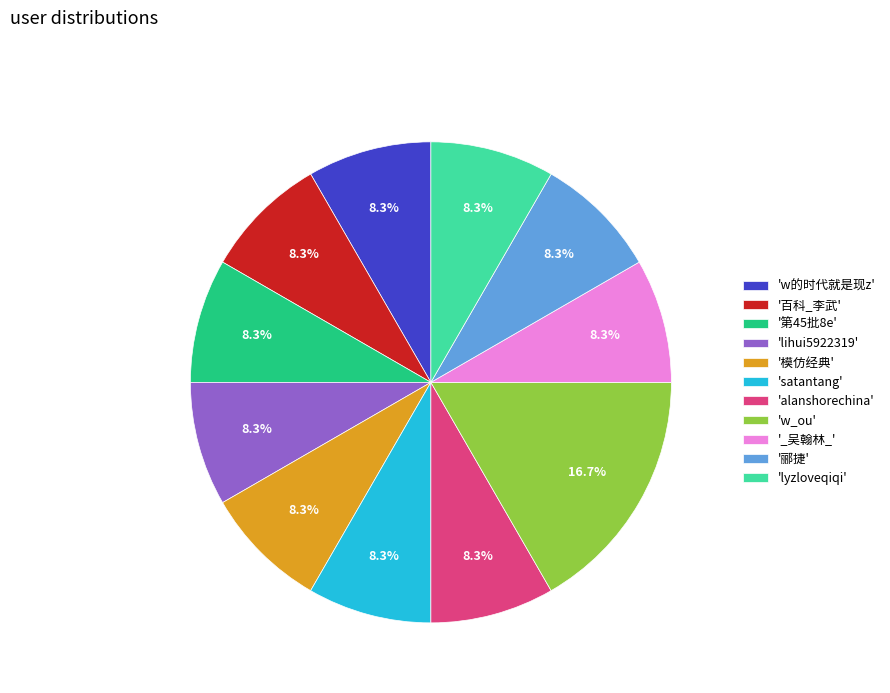

Combined, do '模仿经典' and '百科_李武' account for over 50%?

No